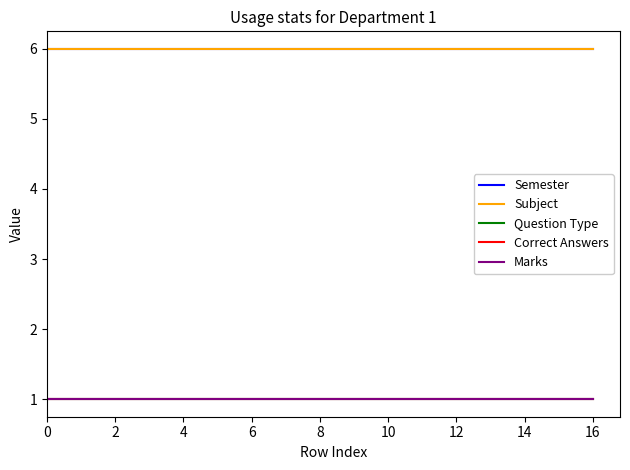

Is this an area chart (filled region under the line)?

No